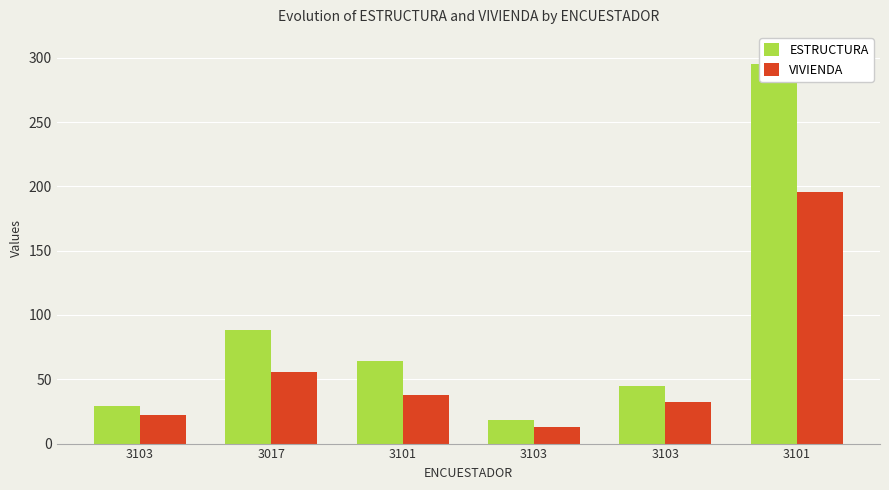

How many values in the VIVIENDA series exceed 38?

2